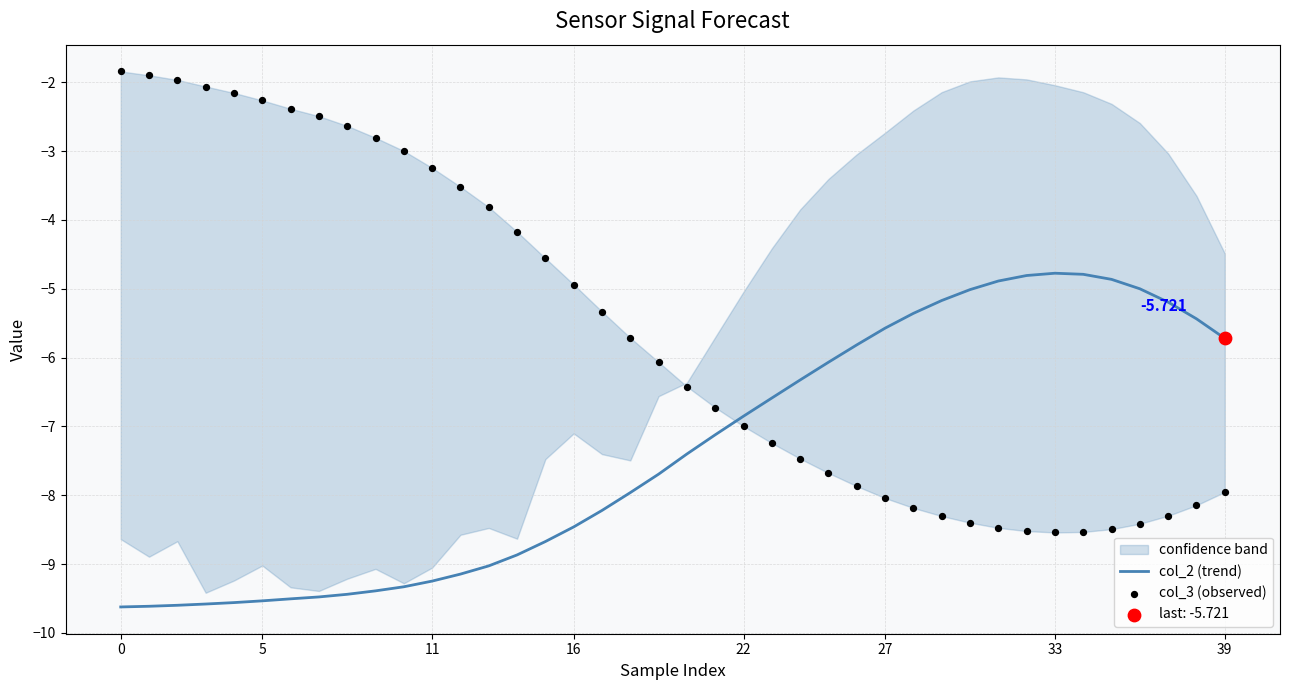

Which series contains the lowest Y value?

col_2 (trend)